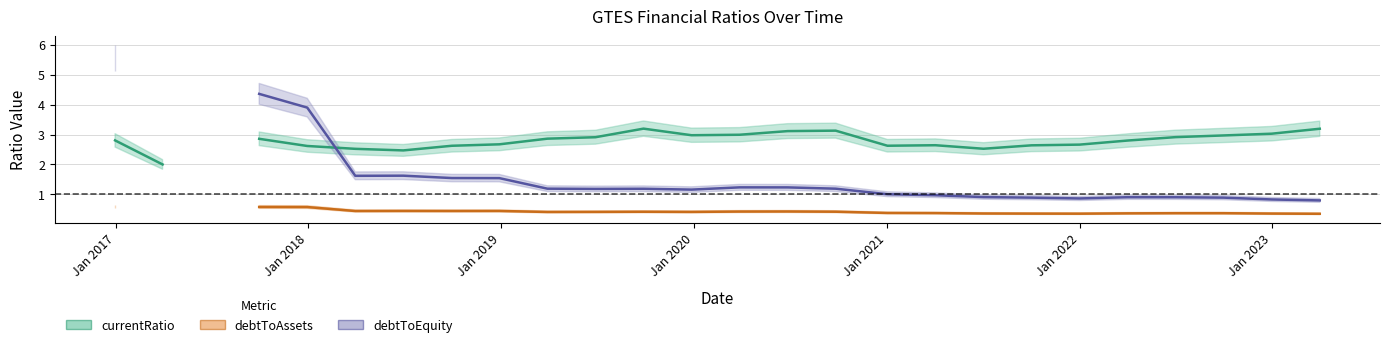

At 2022-07-02, list the series in order from smallest to largest.

debtToAssets, debtToEquity, currentRatio